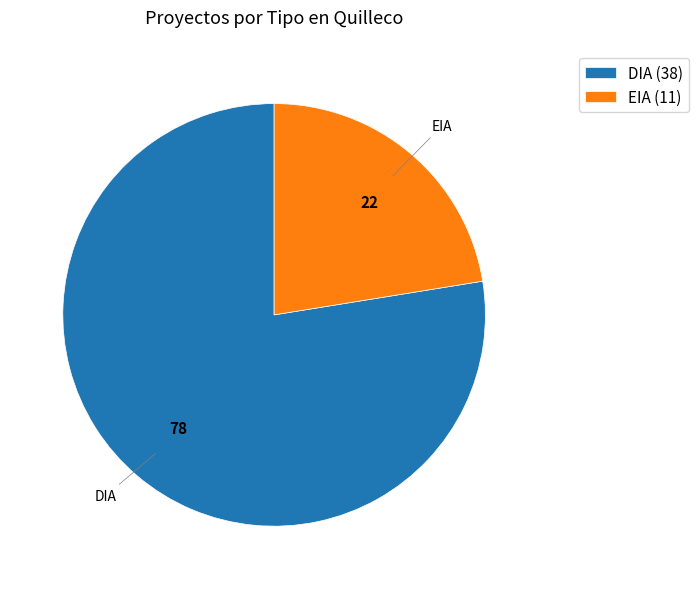

Which category has the smallest portion of the pie?

EIA